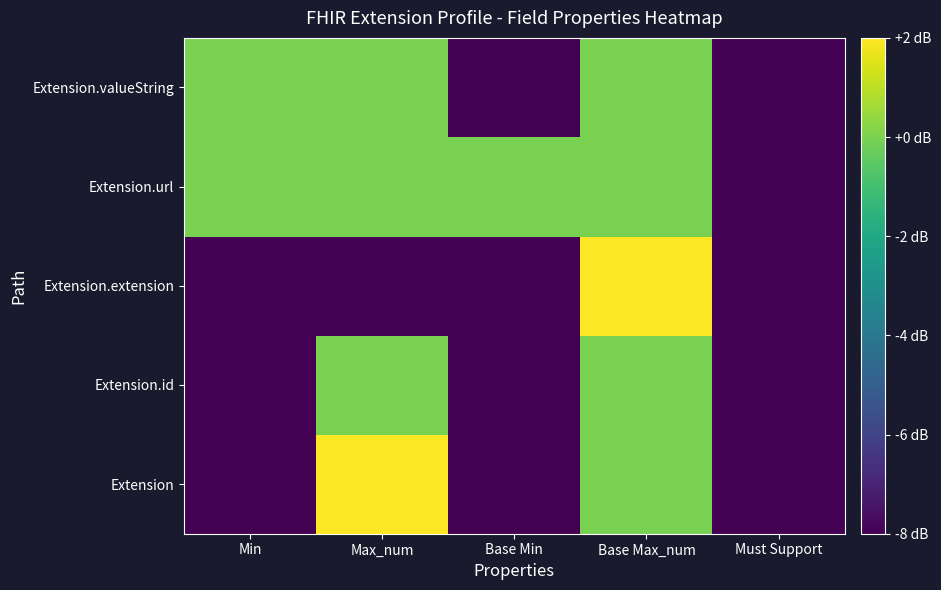

At how many categories does at least one series exceed -3?

4